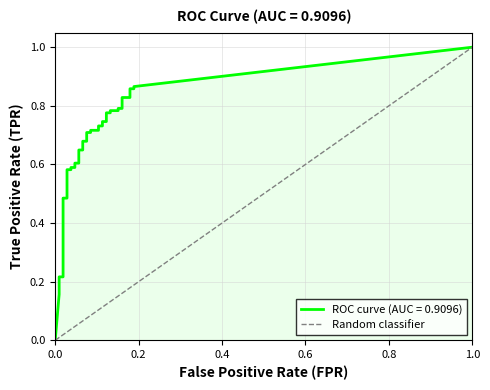

Count the number of data series in this chart.

1